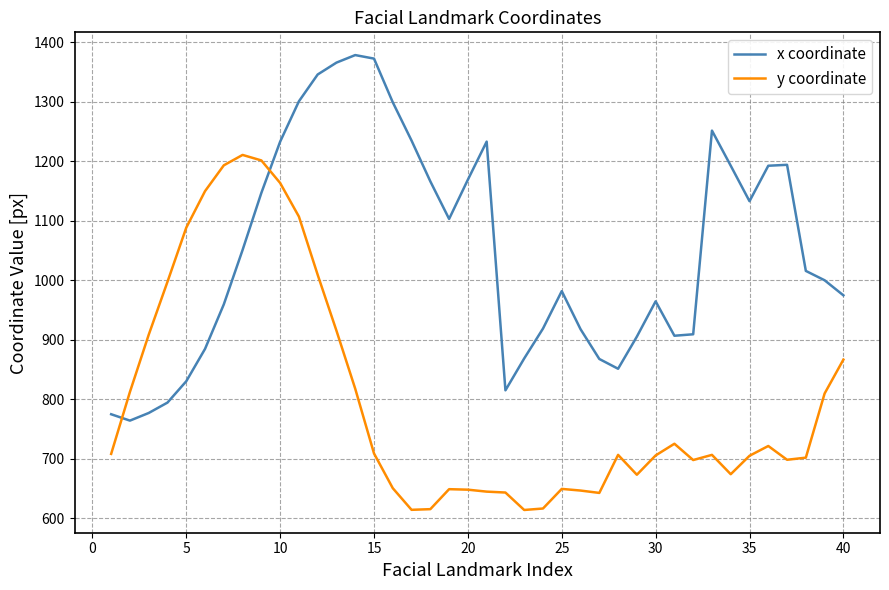

What is the maximum value for y coordinate?

1210.6